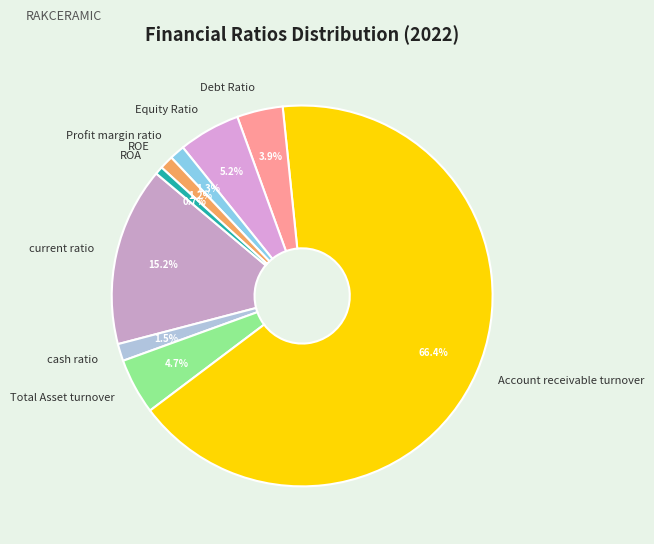

To the nearest percent, what is the difference between the largest and smallest slice percentages?

66%